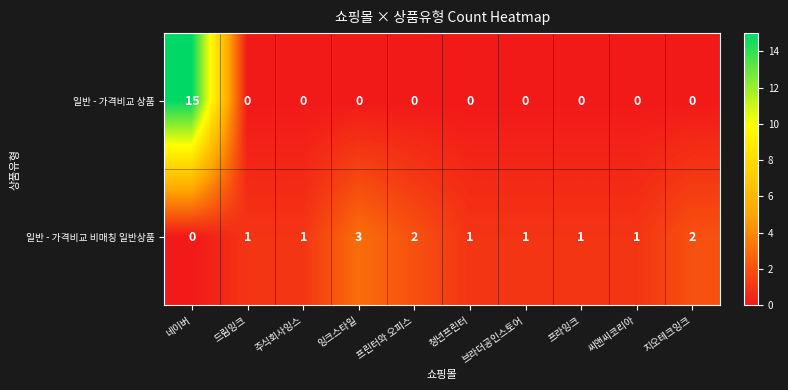

Is it true that 일반 - 가격비교 비매칭 일반상품 equals 0 at 주식회사잉스?

False